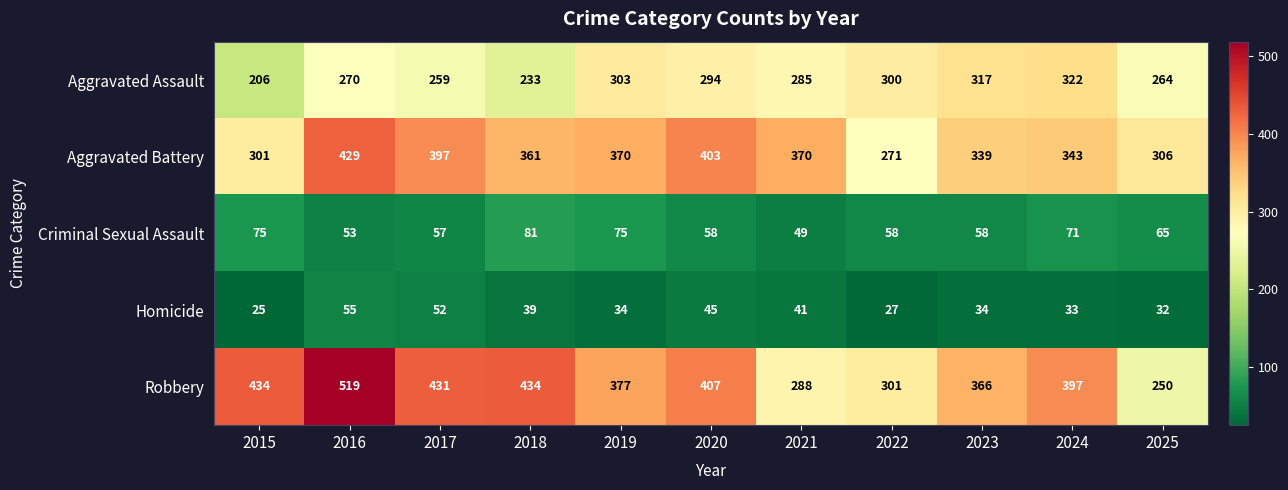

At 2015, list the series in order from largest to smallest.

Robbery, Aggravated Battery, Aggravated Assault, Criminal Sexual Assault, Homicide